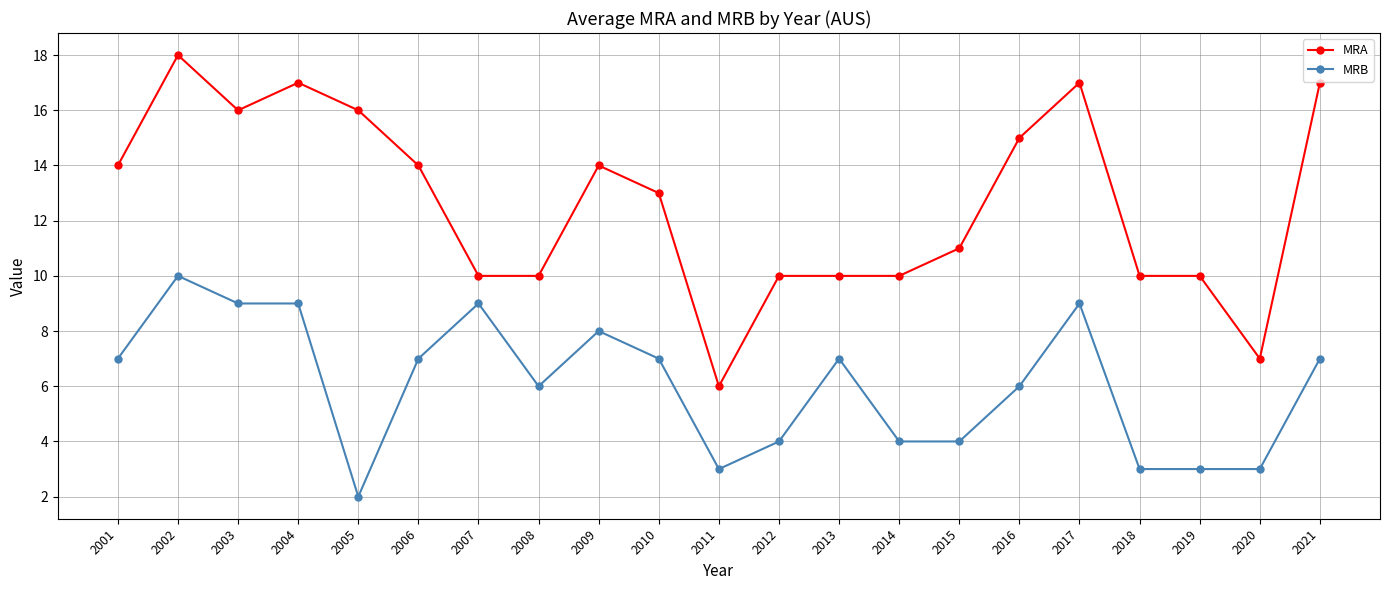

Where is the first local maximum for MRB?

2002